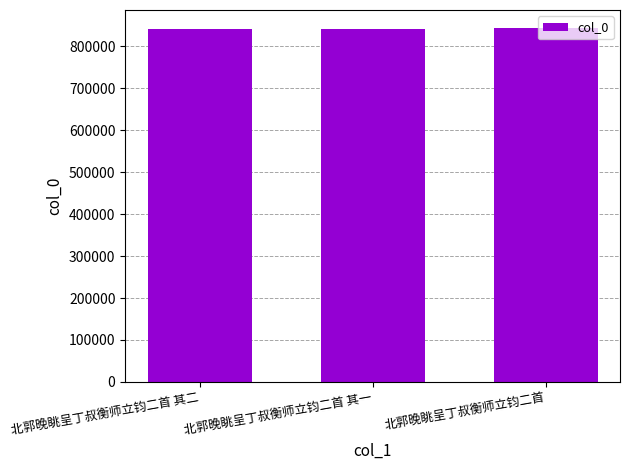

What is the label of the 1st bar from the right?

北郭晚眺呈丁叔衡师立钧二首